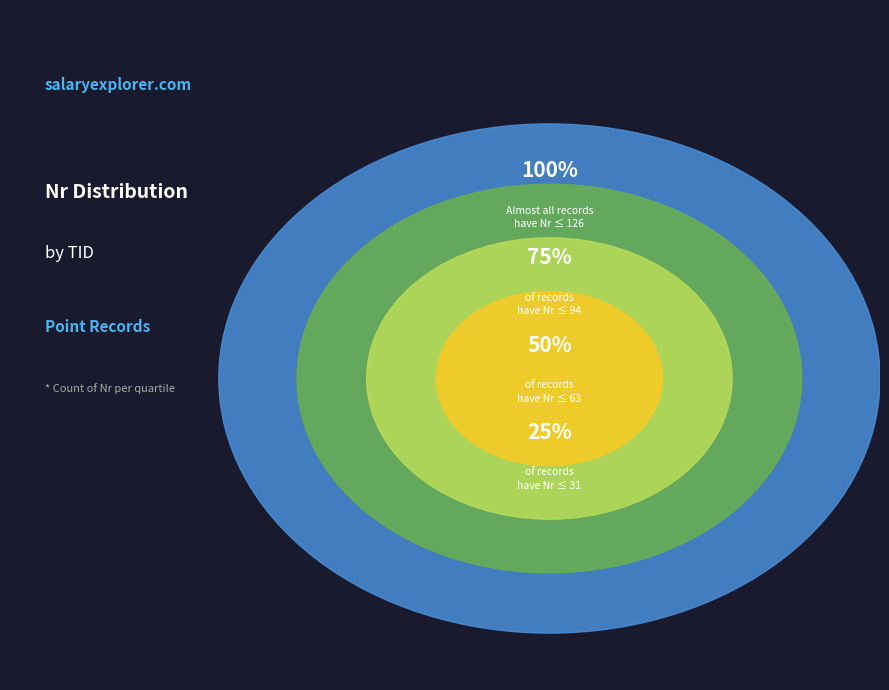

What is the total percentage of TID 3 and TID 2?

50.0%